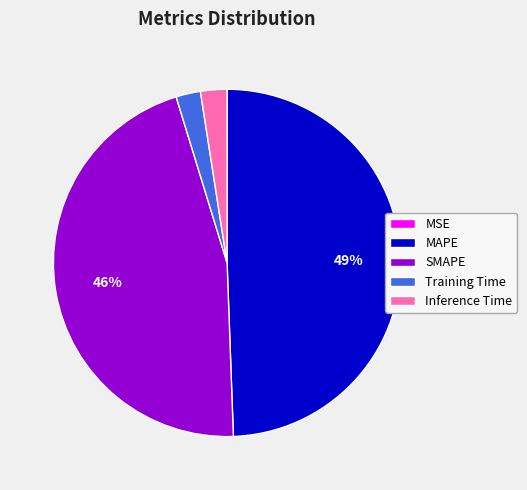

To the nearest percent, what is the difference between the largest and smallest slice percentages?

49%